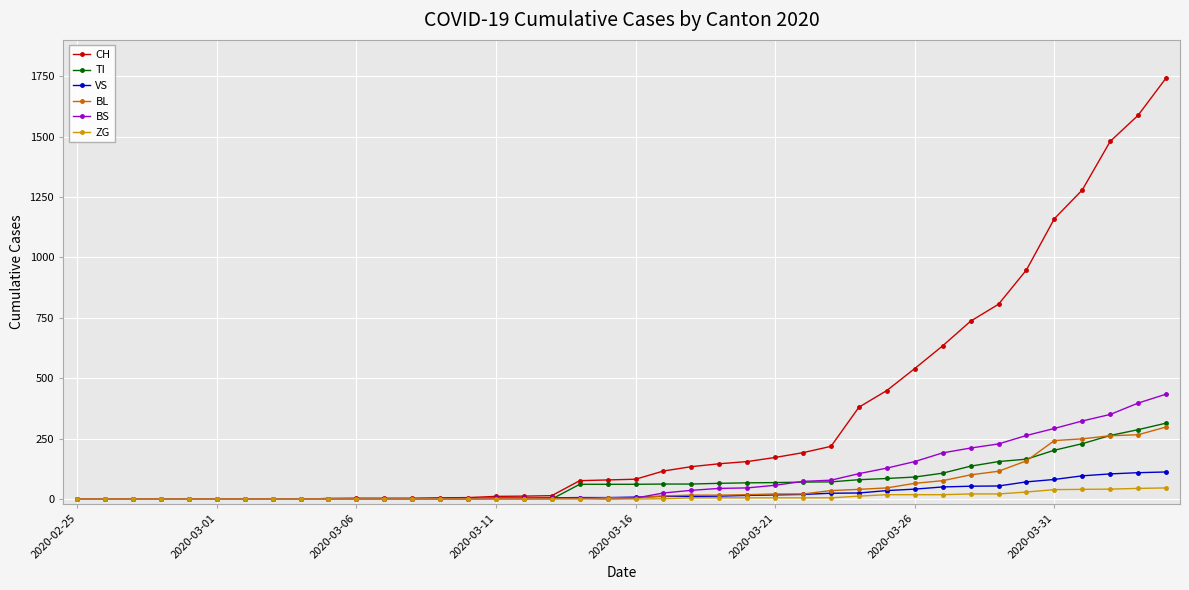

What is the maximum value shown in the chart?

1742